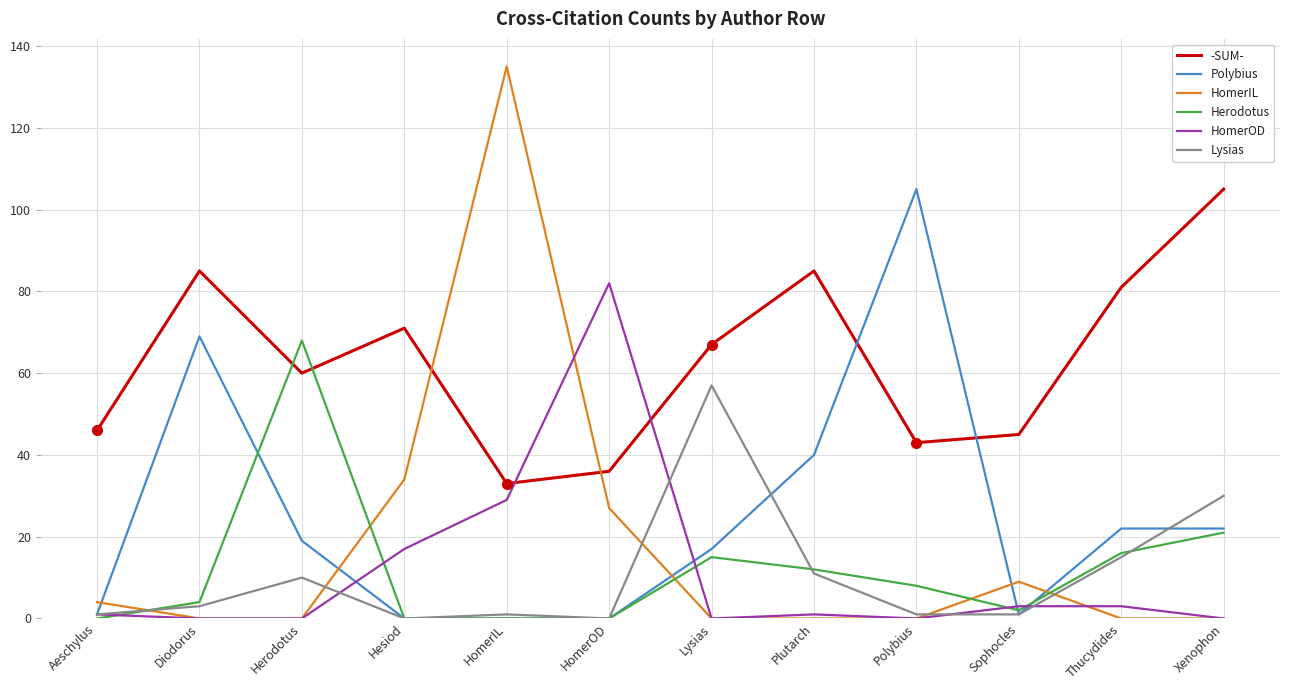

What is the spread (max minus min) of values at Hesiod?

71